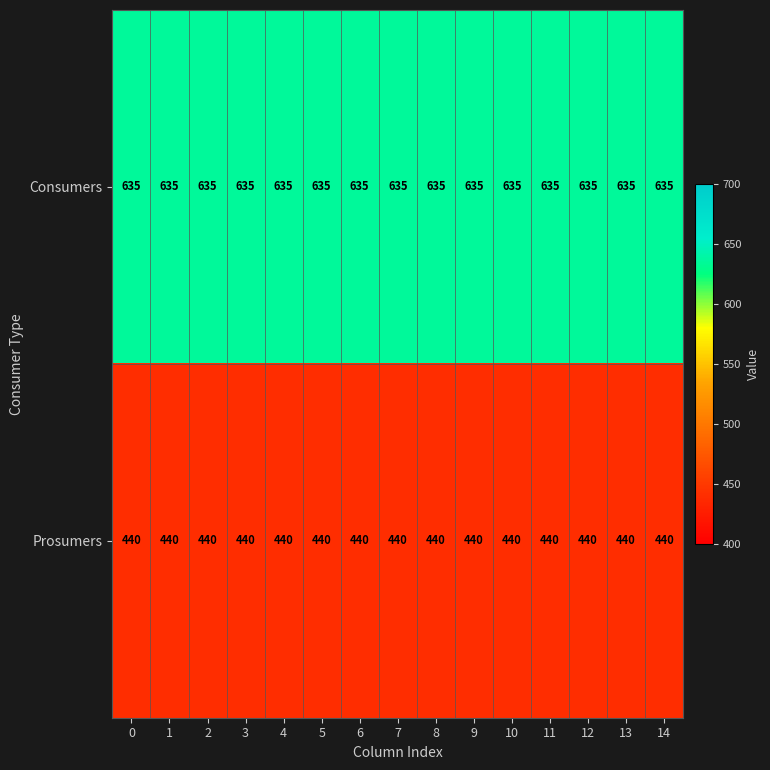

What is the spread (max minus min) of values at 13?

195